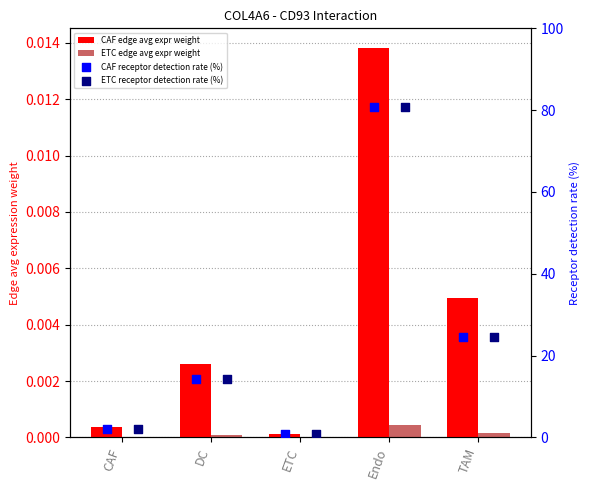

Which series contains the highest Y value?

CAF receptor detection rate (%)